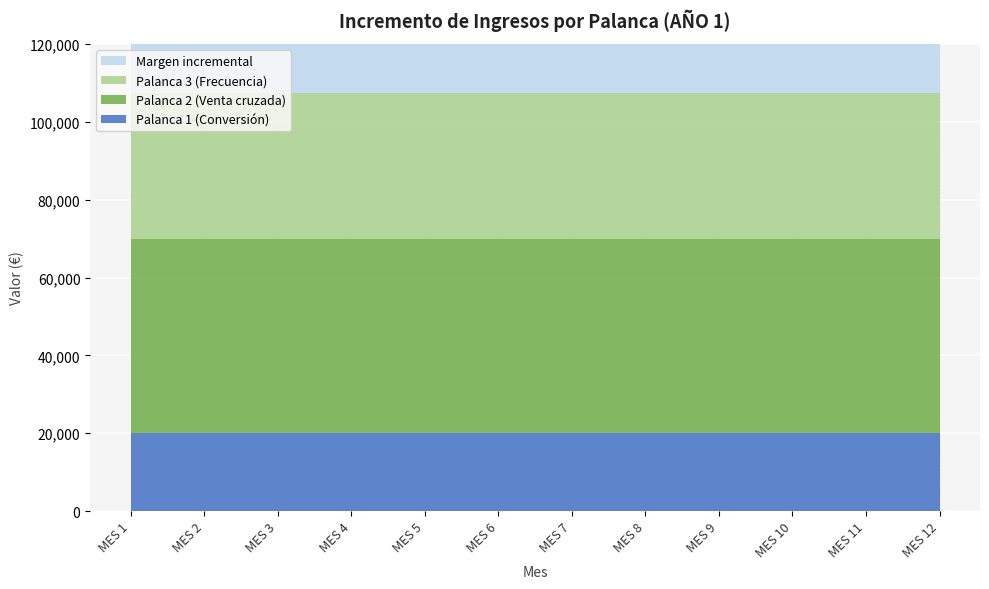

Reading left to right, extract all data points from this chart.

Palanca 1 (Conversión): MES 1=20000	MES 2=20000	MES 3=20000	MES 4=20000	MES 5=20000	MES 6=20000	MES 7=20000	MES 8=20000	MES 9=20000	MES 10=20000	MES 11=20000	MES 12=20000
Palanca 2 (Venta cruzada): MES 1=50000	MES 2=50000	MES 3=50000	MES 4=50000	MES 5=50000	MES 6=50000	MES 7=50000	MES 8=50000	MES 9=50000	MES 10=50000	MES 11=50000	MES 12=50000
Palanca 3 (Frecuencia): MES 1=37500	MES 2=37500	MES 3=37500	MES 4=37500	MES 5=37500	MES 6=37500	MES 7=37500	MES 8=37500	MES 9=37500	MES 10=37500	MES 11=37500	MES 12=37500
Margen incremental: MES 1=32250	MES 2=32250	MES 3=32250	MES 4=32250	MES 5=32250	MES 6=32250	MES 7=32250	MES 8=32250	MES 9=32250	MES 10=32250	MES 11=32250	MES 12=32250